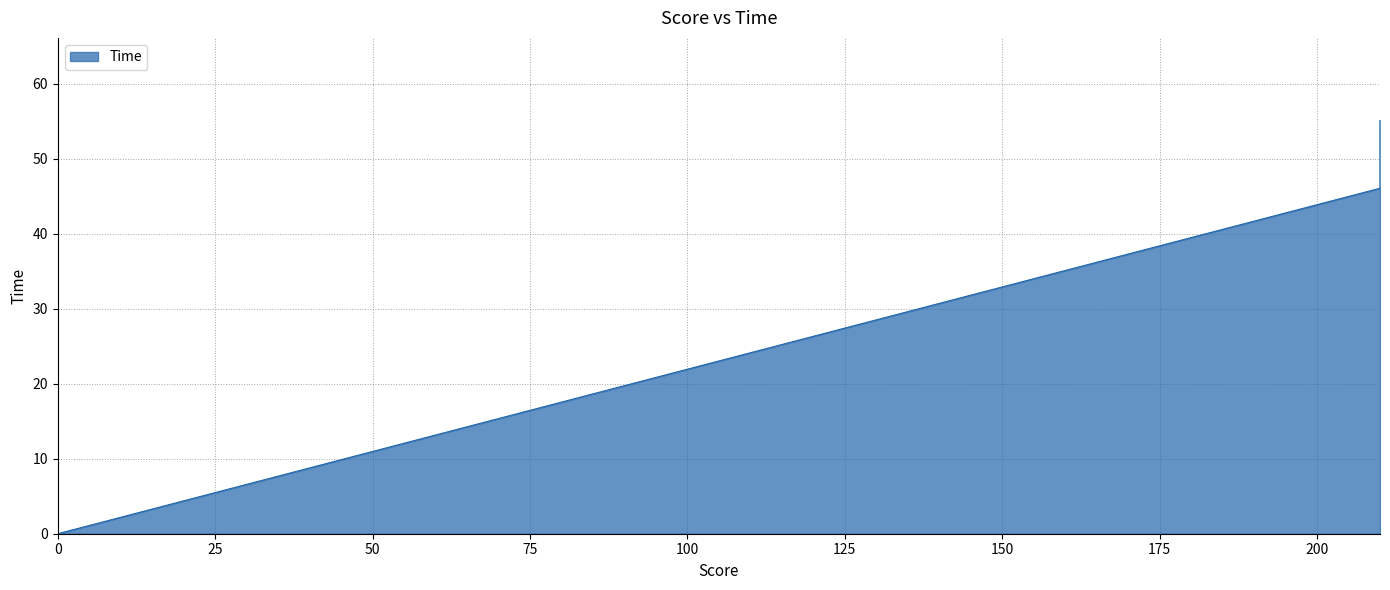

How many values are below 46?

1